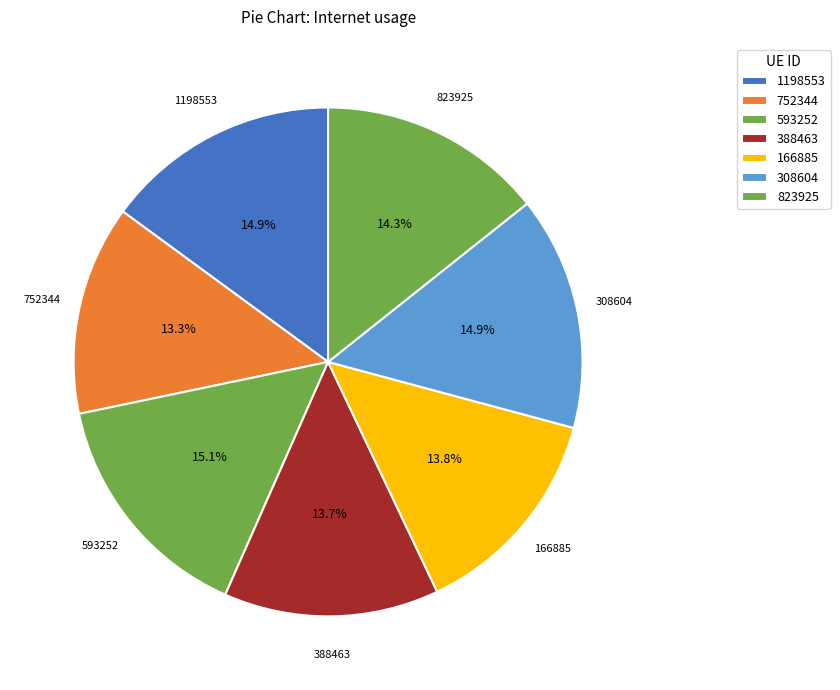

To the nearest percent, what is the difference between the largest and smallest slice percentages?

2%